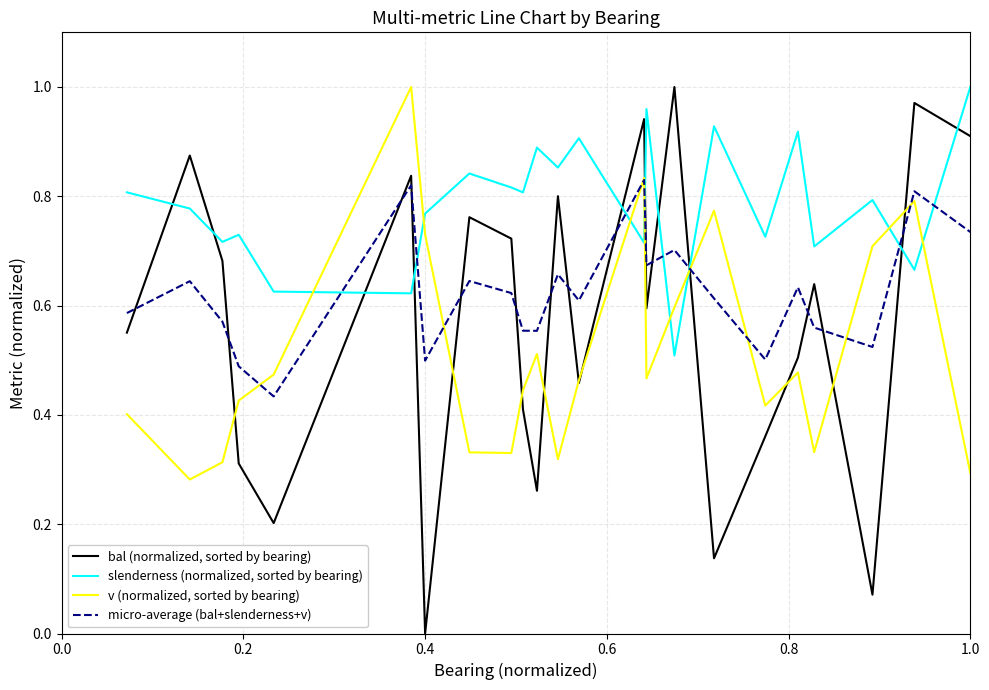

Count the number of categories in the chart.

23